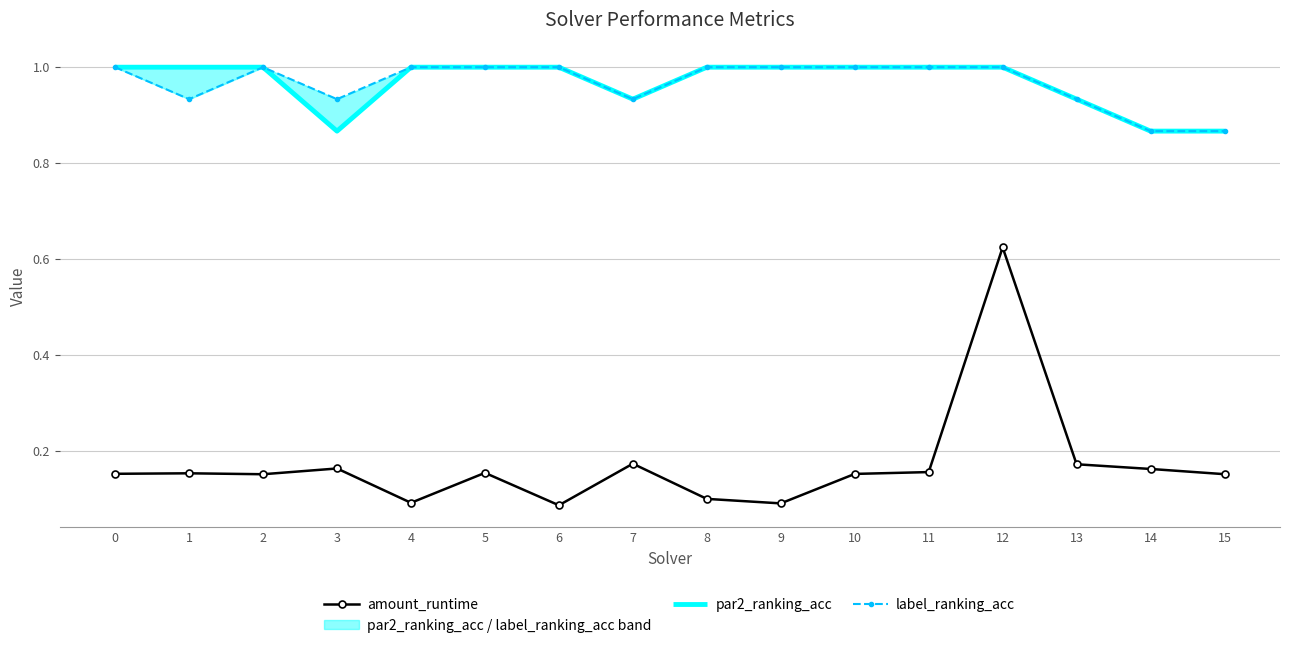

True or false: amount_runtime has a value of 0.1 at 0.

False